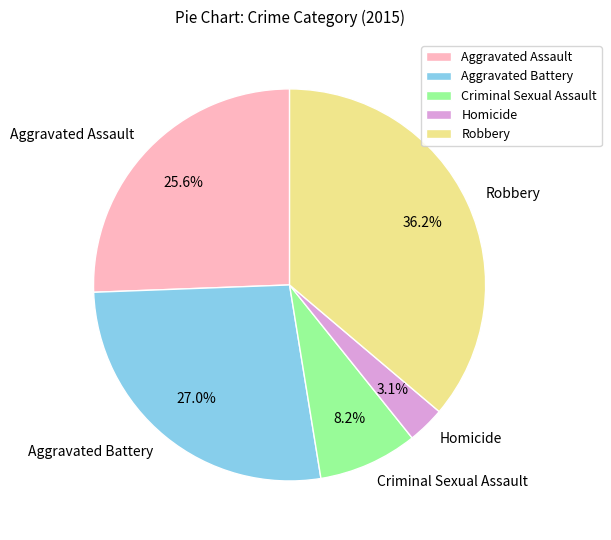

What is the ratio of the value at Aggravated Battery to the value at Aggravated Assault?

1.1